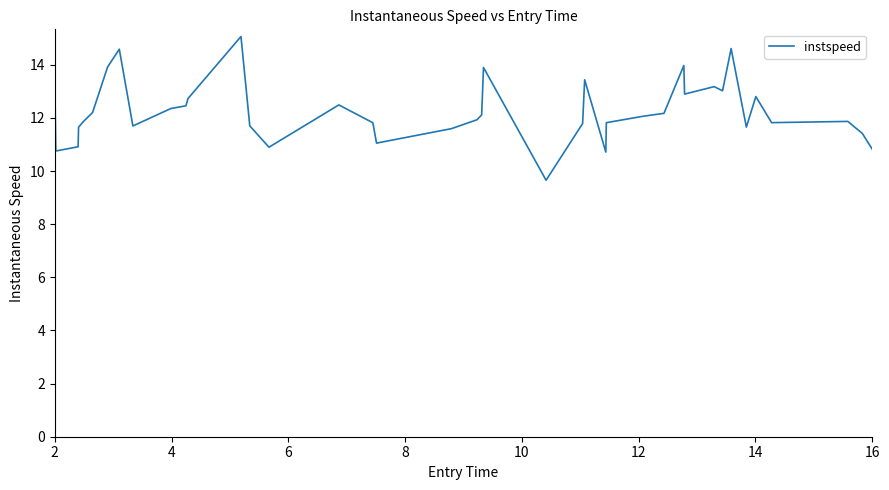

What is the maximum value shown in the chart?

15.1